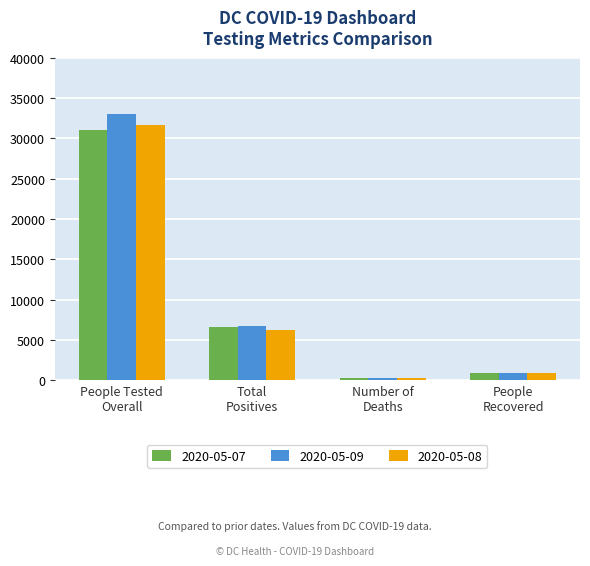

How many data points in 2020-05-08 are less than 6272?

2